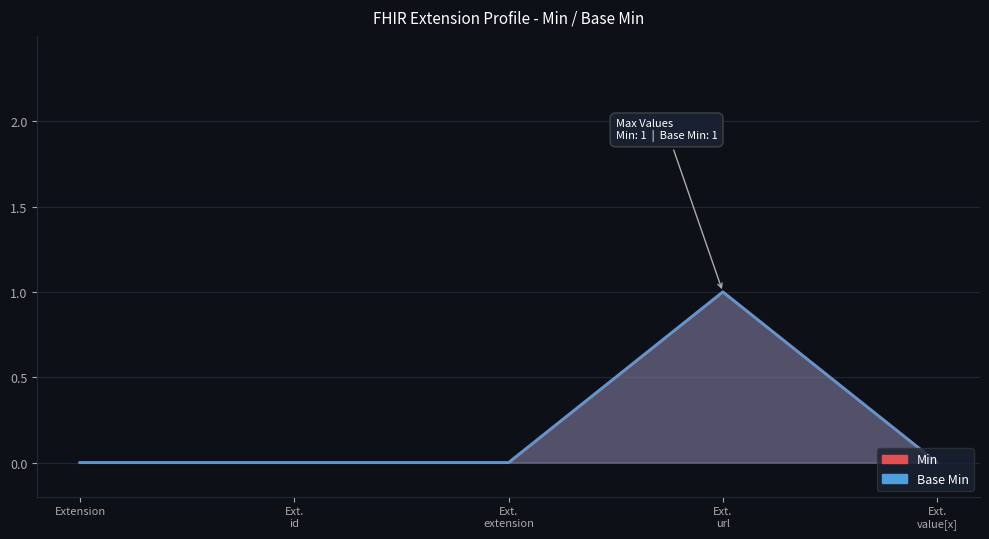

At how many categories does at least one series exceed 0?

1